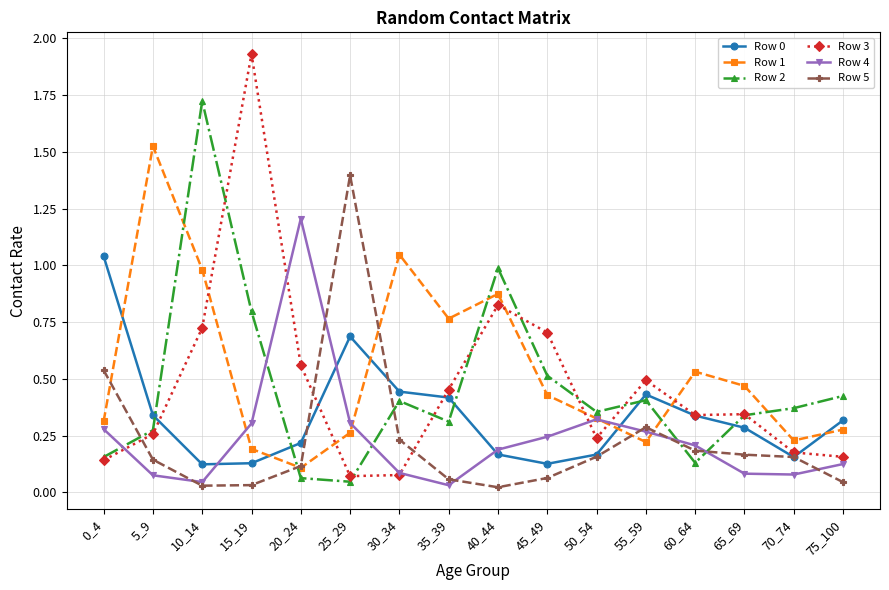

Is the value of Row 0 at 70_74 greater than the value of Row 1 at 70_74?

No